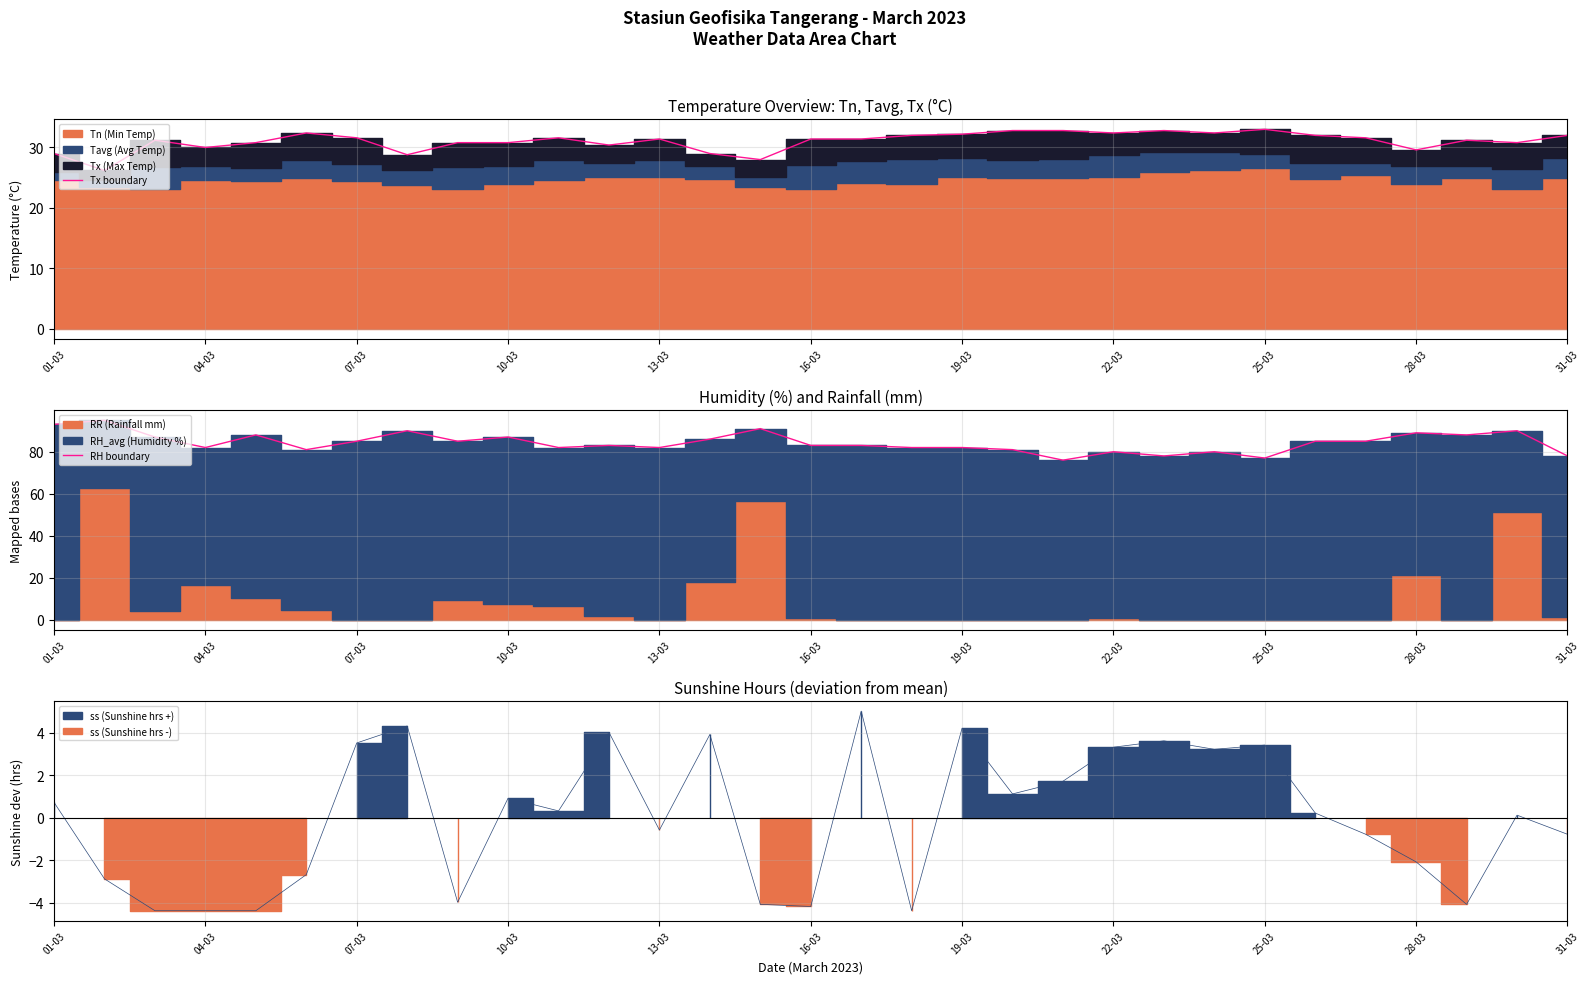

What is the minimum value for Tx boundary?

26.2